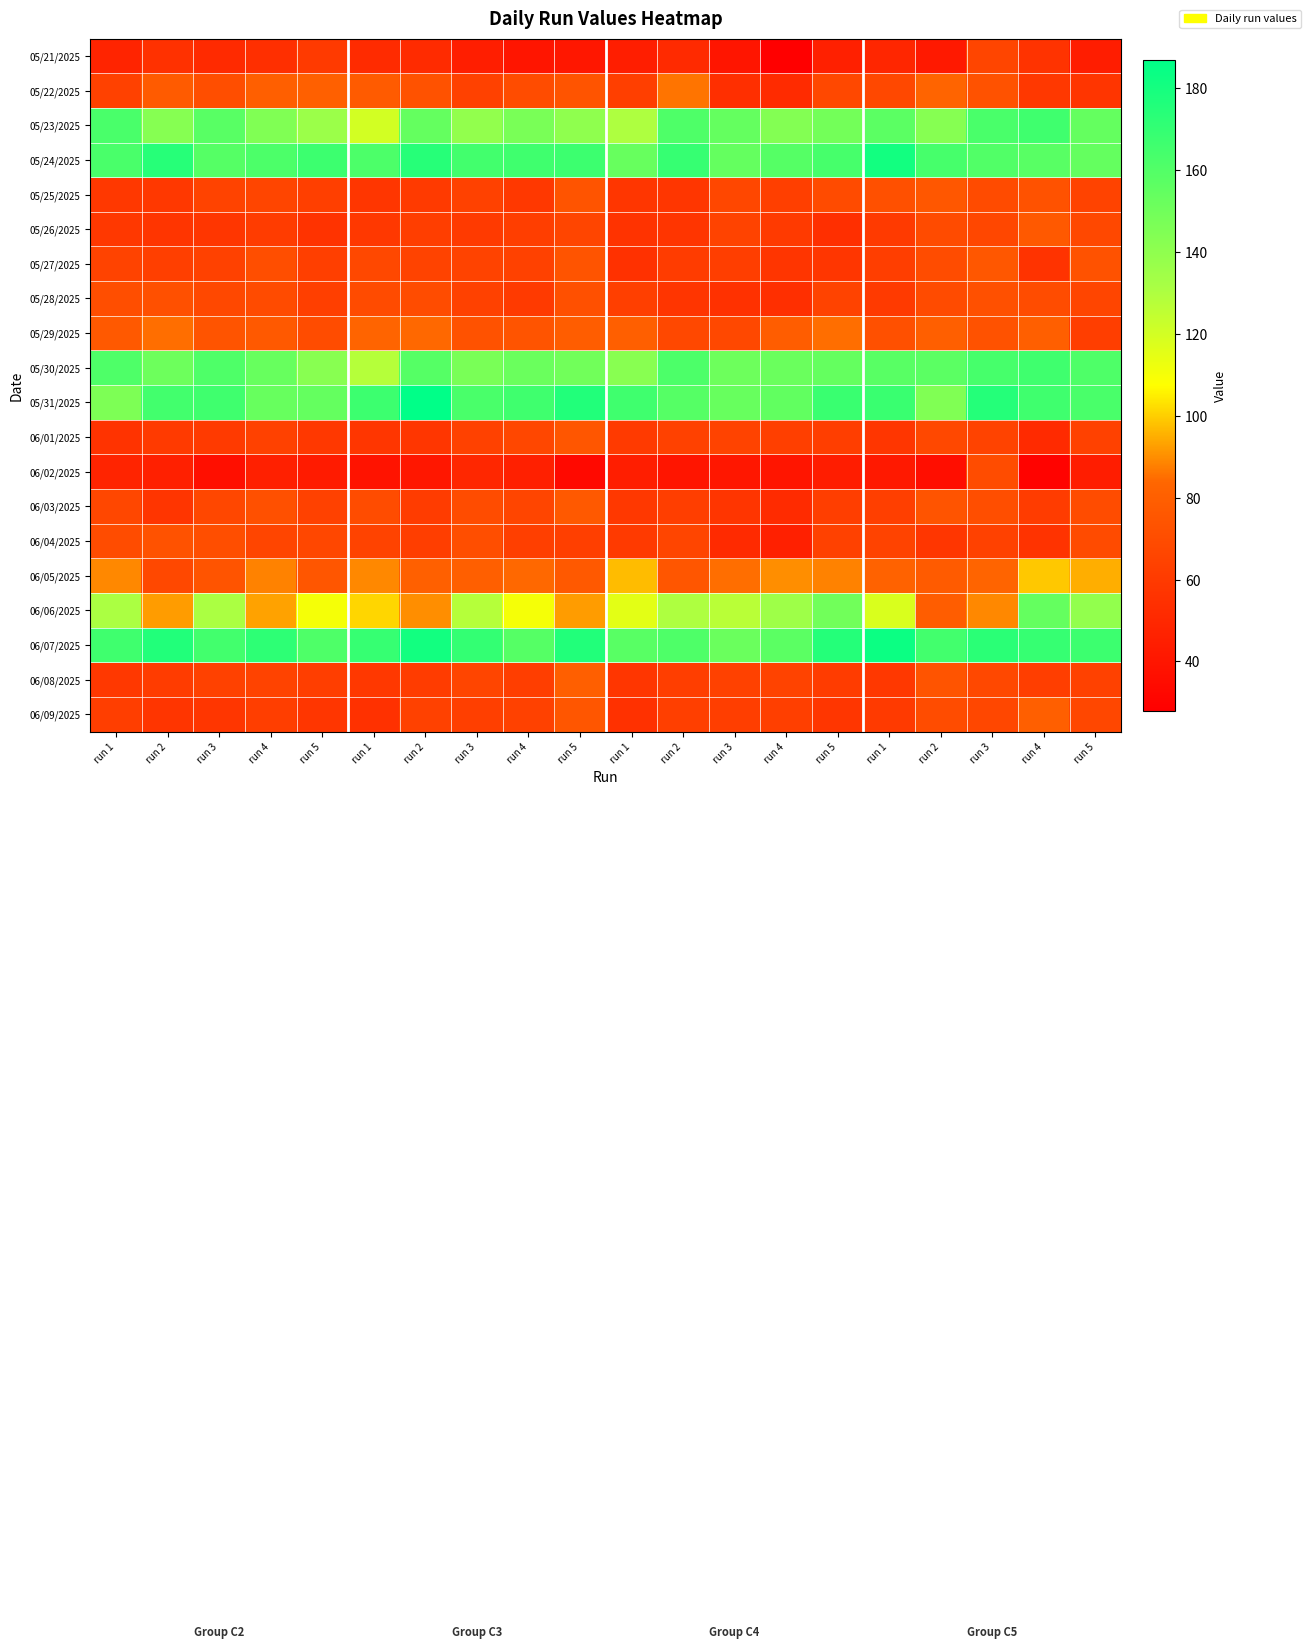

Reading left to right, extract all data points from this chart.

05/21/2025: run 1=48	run 2=55	run 3=51	run 4=54	run 5=60	run 1=52	run 2=52	run 3=45	run 4=40	run 5=41	run 1=45	run 2=51	run 3=40	run 4=28	run 5=46	run 1=49	run 2=42	run 3=66	run 4=56	run 5=44
05/22/2025: run 1=64	run 2=78	run 3=71	run 4=80	run 5=81	run 1=78	run 2=73	run 3=64	run 4=70	run 5=74	run 1=63	run 2=86	run 3=54	run 4=52	run 5=68	run 1=68	run 2=83	run 3=73	run 4=59	run 5=57
05/23/2025: run 1=163	run 2=143	run 3=158	run 4=145	run 5=136	run 1=120	run 2=154	run 3=139	run 4=147	run 5=140	run 1=130	run 2=161	run 3=154	run 4=144	run 5=149	run 1=157	run 2=143	run 3=163	run 4=166	run 5=154
05/24/2025: run 1=163	run 2=174	run 3=159	run 4=162	run 5=167	run 1=162	run 2=174	run 3=165	run 4=166	run 5=167	run 1=153	run 2=169	run 3=154	run 4=159	run 5=164	run 1=181	run 2=164	run 3=160	run 4=158	run 5=154
05/25/2025: run 1=59	run 2=59	run 3=65	run 4=66	run 5=63	run 1=58	run 2=60	run 3=64	run 4=59	run 5=74	run 1=58	run 2=58	run 3=67	run 4=63	run 5=69	run 1=72	run 2=76	run 3=69	run 4=73	run 5=65
05/26/2025: run 1=59	run 2=57	run 3=58	run 4=61	run 5=56	run 1=59	run 2=62	run 3=60	run 4=62	run 5=66	run 1=56	run 2=57	run 3=65	run 4=60	run 5=54	run 1=60	run 2=69	run 3=67	run 4=77	run 5=68
05/27/2025: run 1=65	run 2=63	run 3=64	run 4=71	run 5=63	run 1=68	run 2=65	run 3=65	run 4=64	run 5=74	run 1=55	run 2=61	run 3=62	run 4=57	run 5=58	run 1=62	run 2=70	run 3=76	run 4=56	run 5=73
05/28/2025: run 1=71	run 2=72	run 3=68	run 4=69	run 5=63	run 1=69	run 2=70	run 3=64	run 4=60	run 5=72	run 1=63	run 2=57	run 3=55	run 4=54	run 5=65	run 1=60	run 2=69	run 3=72	run 4=70	run 5=66
05/29/2025: run 1=77	run 2=85	run 3=74	run 4=77	run 5=70	run 1=83	run 2=84	run 3=73	run 4=74	run 5=79	run 1=80	run 2=68	run 3=68	run 4=79	run 5=85	run 1=72	run 2=80	run 3=73	run 4=80	run 5=62
05/30/2025: run 1=161	run 2=151	run 3=161	run 4=153	run 5=142	run 1=128	run 2=159	run 3=147	run 4=152	run 5=150	run 1=142	run 2=162	run 3=151	run 4=152	run 5=154	run 1=158	run 2=157	run 3=164	run 4=166	run 5=161
05/31/2025: run 1=146	run 2=165	run 3=166	run 4=153	run 5=154	run 1=167	run 2=187	run 3=163	run 4=166	run 5=176	run 1=166	run 2=159	run 3=153	run 4=155	run 5=168	run 1=168	run 2=145	run 3=175	run 4=166	run 5=163
06/01/2025: run 1=56	run 2=60	run 3=60	run 4=64	run 5=59	run 1=58	run 2=58	run 3=64	run 4=67	run 5=75	run 1=60	run 2=64	run 3=65	run 4=63	run 5=62	run 1=58	run 2=68	run 3=65	run 4=51	run 5=64
06/02/2025: run 1=48	run 2=46	run 3=37	run 4=46	run 5=43	run 1=39	run 2=41	run 3=50	run 4=46	run 5=33	run 1=45	run 2=40	run 3=41	run 4=40	run 5=44	run 1=42	run 2=36	run 3=70	run 4=30	run 5=44
06/03/2025: run 1=67	run 2=57	run 3=67	run 4=72	run 5=64	run 1=70	run 2=61	run 3=70	run 4=66	run 5=77	run 1=59	run 2=62	run 3=57	run 4=52	run 5=62	run 1=63	run 2=74	run 3=71	run 4=61	run 5=70
06/04/2025: run 1=70	run 2=73	run 3=71	run 4=66	run 5=67	run 1=65	run 2=62	run 3=71	run 4=63	run 5=63	run 1=60	run 2=66	run 3=51	run 4=46	run 5=64	run 1=65	run 2=58	run 3=64	run 4=56	run 5=69
06/05/2025: run 1=89	run 2=68	run 3=74	run 4=88	run 5=75	run 1=89	run 2=81	run 3=80	run 4=84	run 5=77	run 1=97	run 2=75	run 3=85	run 4=90	run 5=88	run 1=82	run 2=78	run 3=83	run 4=99	run 5=95
06/06/2025: run 1=131	run 2=92	run 3=131	run 4=93	run 5=110	run 1=101	run 2=90	run 3=128	run 4=110	run 5=92	run 1=115	run 2=130	run 3=127	run 4=135	run 5=150	run 1=118	run 2=79	run 3=89	run 4=154	run 5=139
06/07/2025: run 1=166	run 2=176	run 3=165	run 4=172	run 5=161	run 1=169	run 2=181	run 3=170	run 4=159	run 5=176	run 1=158	run 2=161	run 3=152	run 4=157	run 5=175	run 1=183	run 2=165	run 3=173	run 4=169	run 5=167
06/08/2025: run 1=59	run 2=61	run 3=64	run 4=65	run 5=62	run 1=59	run 2=61	run 3=66	run 4=62	run 5=80	run 1=58	run 2=62	run 3=64	run 4=65	run 5=61	run 1=59	run 2=74	run 3=68	run 4=62	run 5=64
06/09/2025: run 1=62	run 2=57	run 3=58	run 4=62	run 5=58	run 1=55	run 2=64	run 3=63	run 4=64	run 5=75	run 1=55	run 2=63	run 3=62	run 4=63	run 5=58	run 1=60	run 2=70	run 3=67	run 4=80	run 5=67